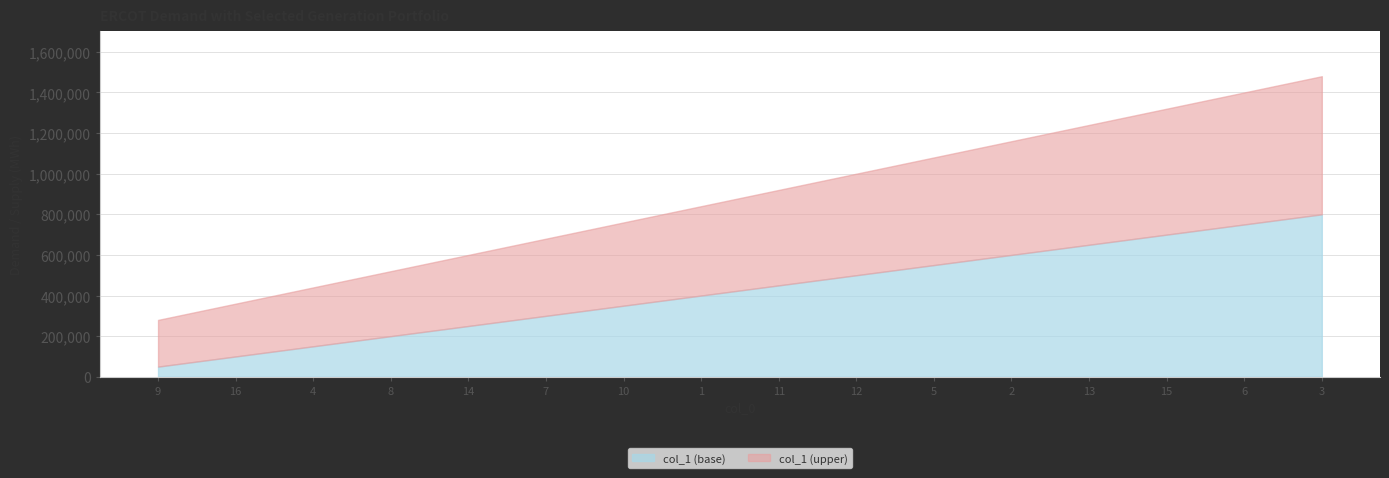

What is the highest value of the col_1 (base) series?

800000